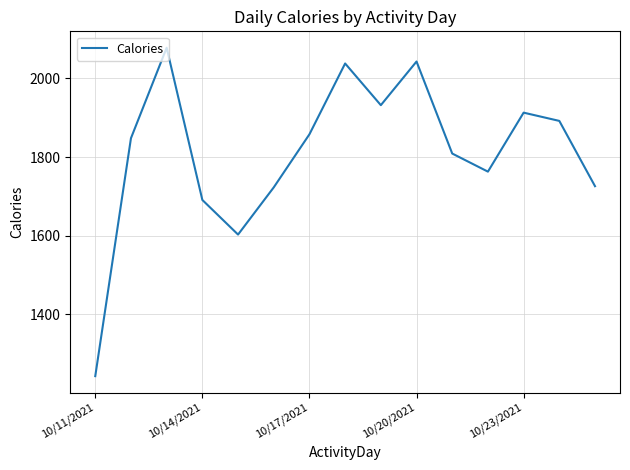

What is the greatest value displayed?

2078